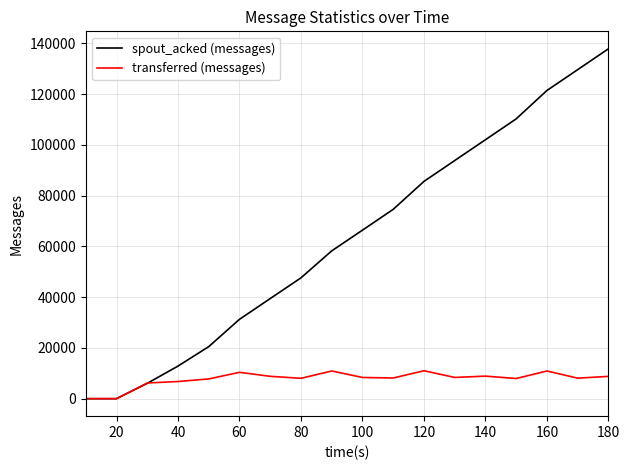

True or false: spout_acked (messages) has more than 2 interior local peaks.

False